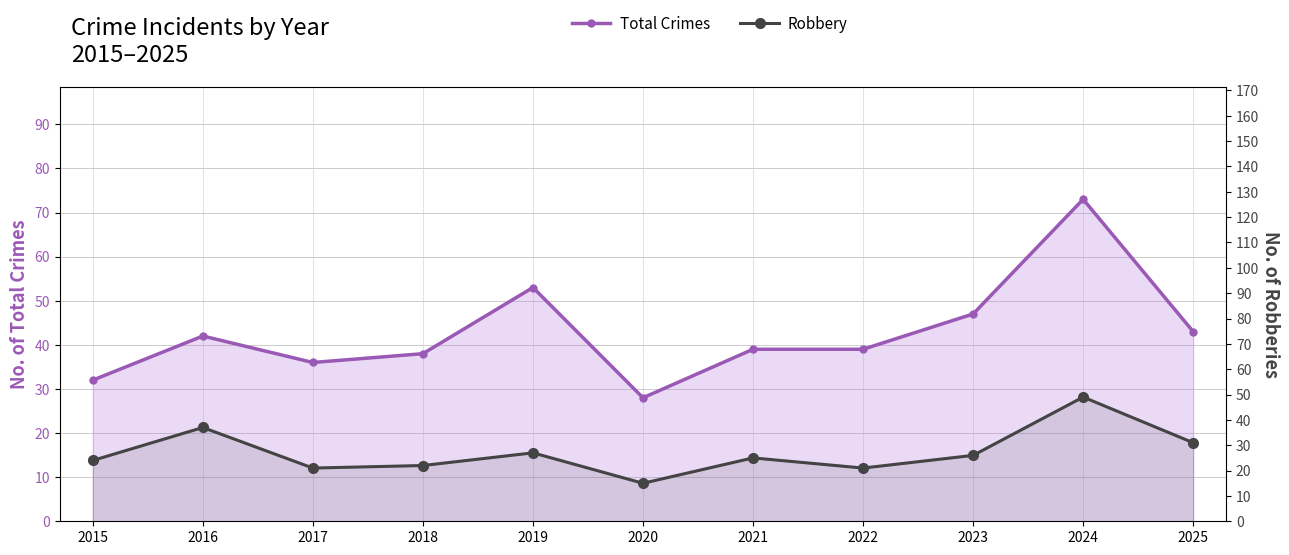

What is the approximate value of Robbery at 2021?

25